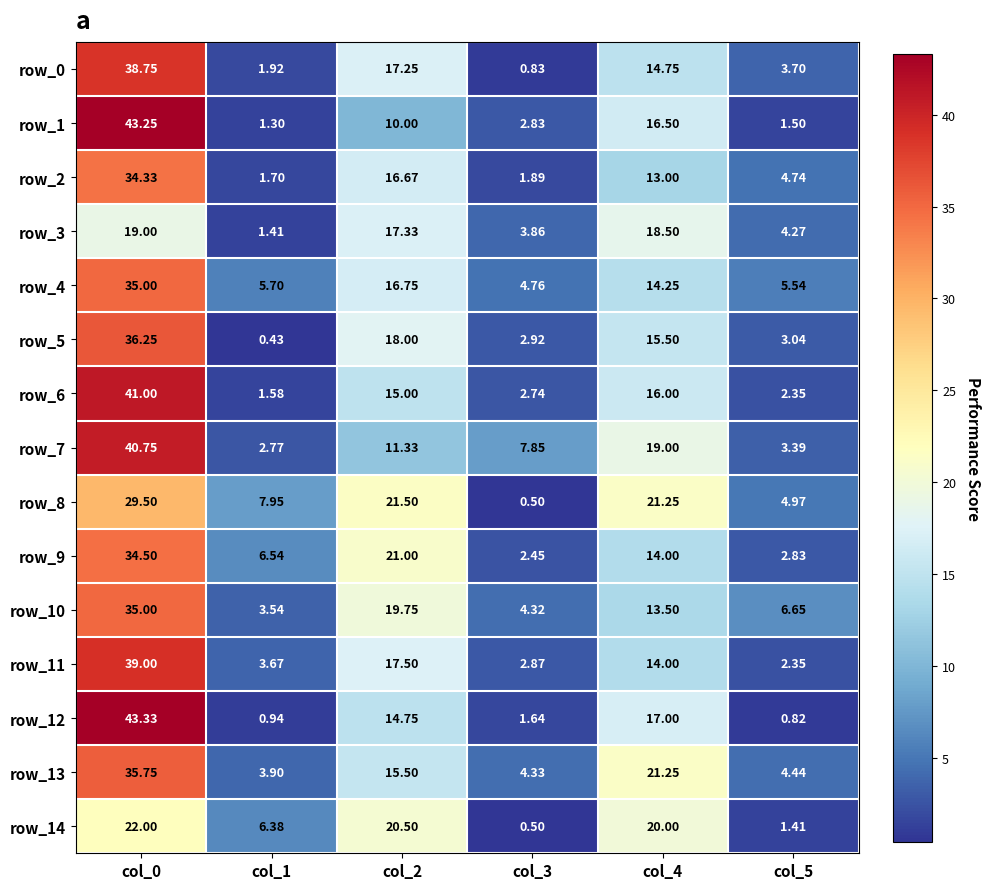

Is the value of row_11 at col_4 greater than the value of row_10 at col_3?

Yes